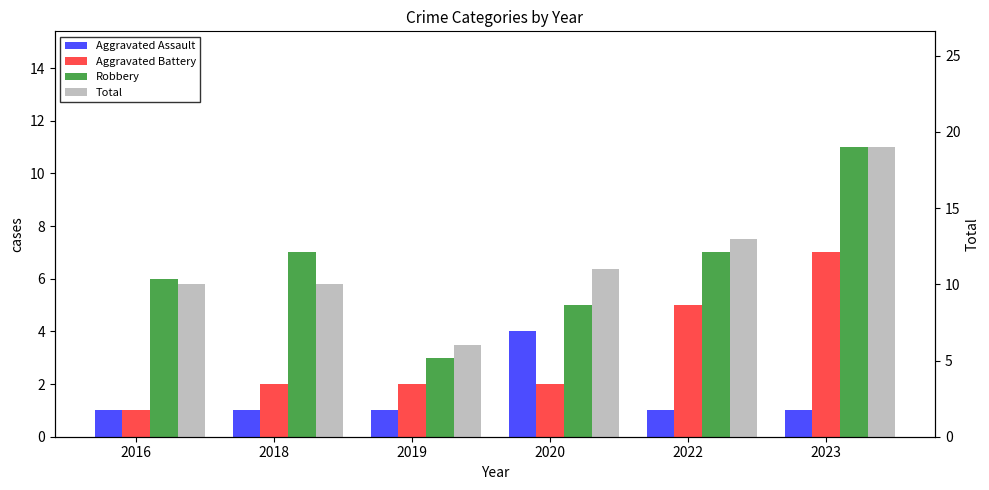

Count the number of categories in the chart.

6